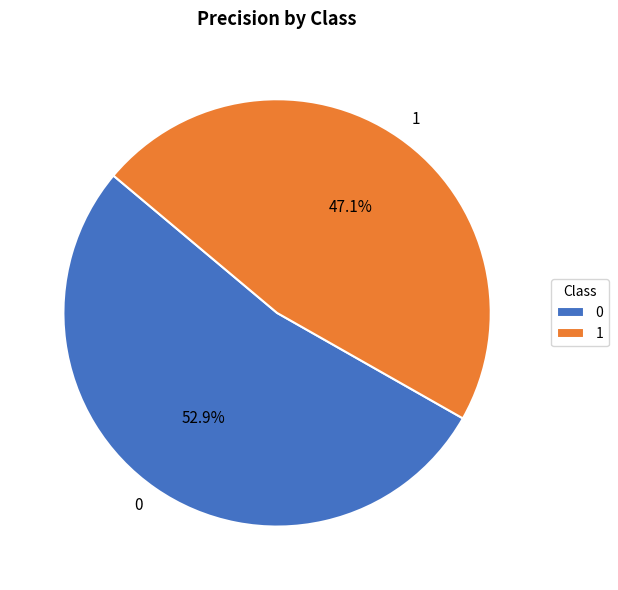

Count the number of slices in the pie.

2